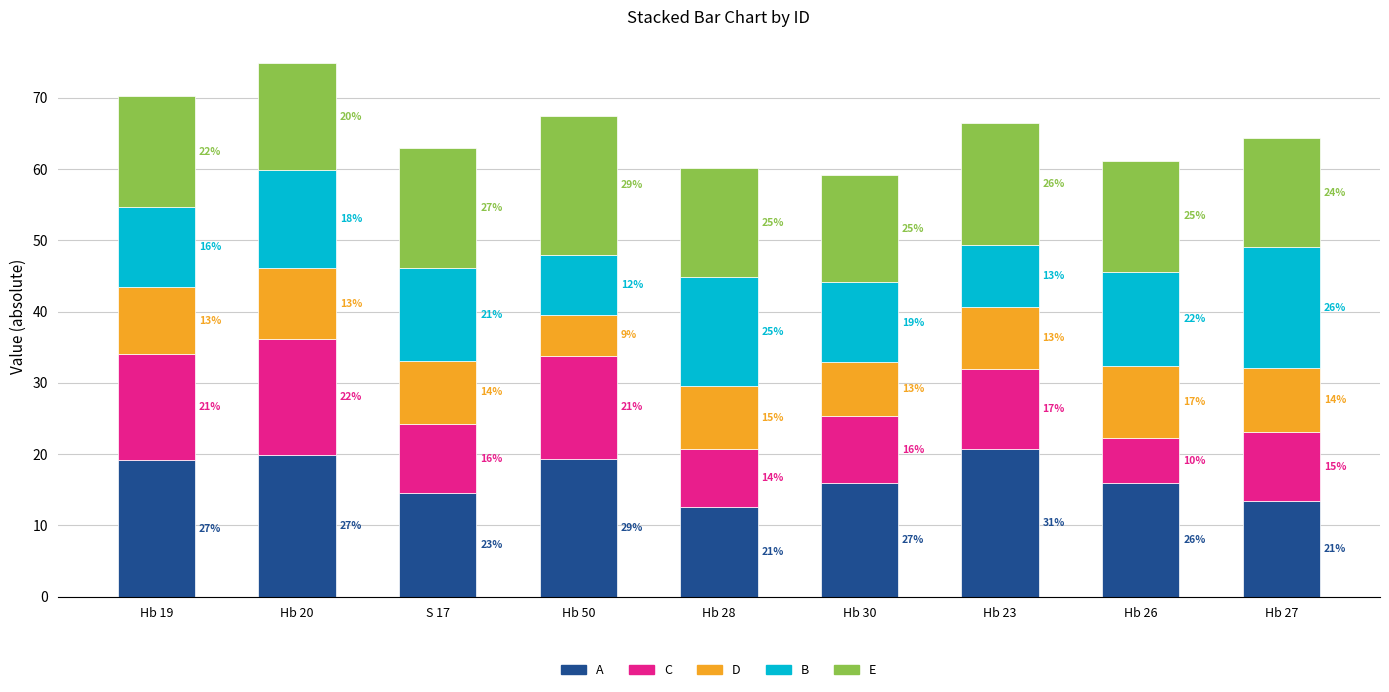

Which series changed the most between Hb 19 and Hb 50?

E